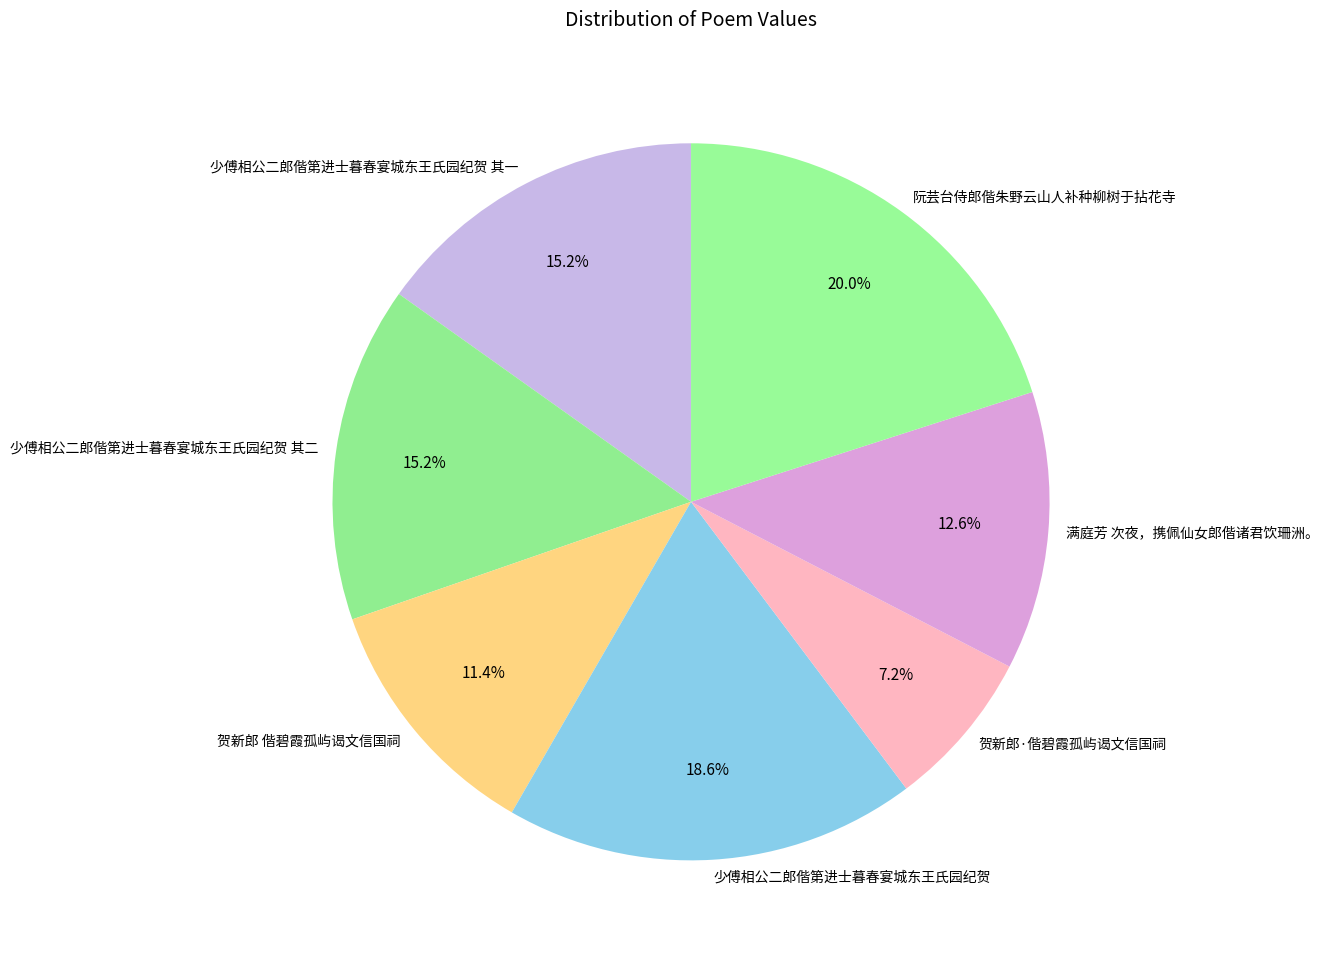

To the nearest percent, what portion does 贺新郎·偕碧霞孤屿谒文信国祠 represent?

7%